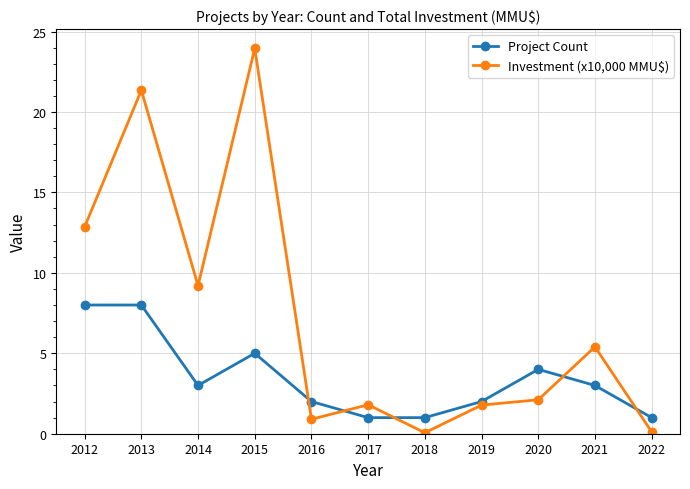

What is the spread (max minus min) of values at 2018?

0.9